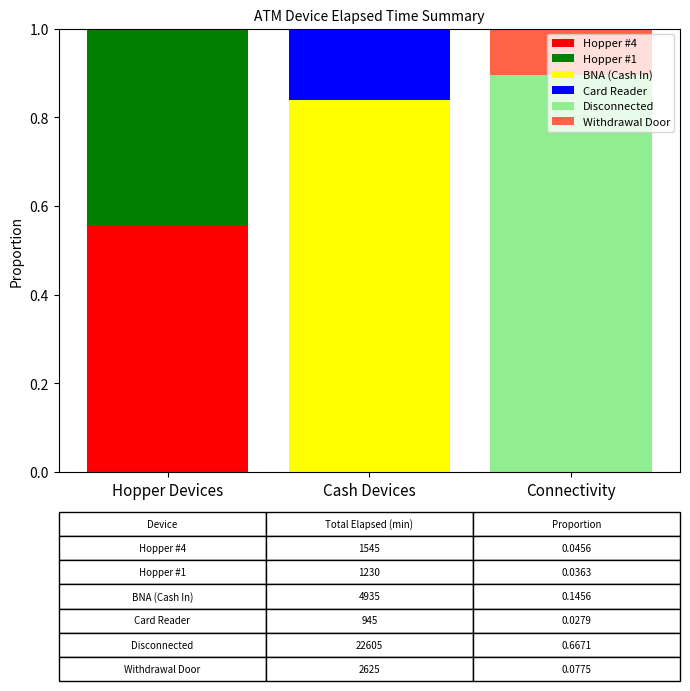

At which label does Hopper #4 reach its peak?

Hopper Devices